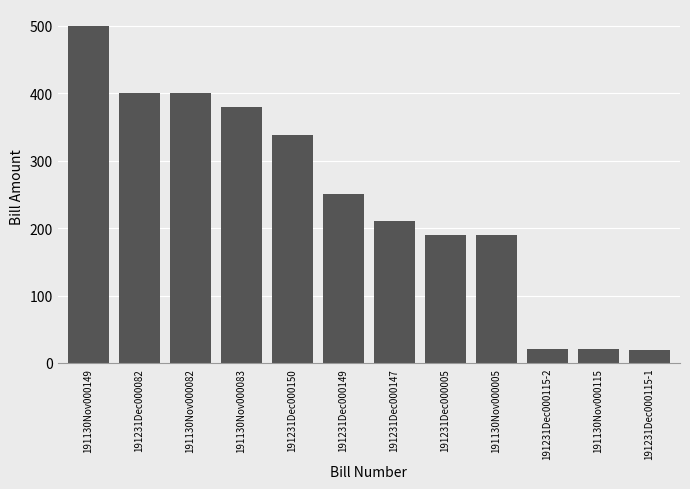

What is the label of the 1st bar from the right?

191231Dec000115-1